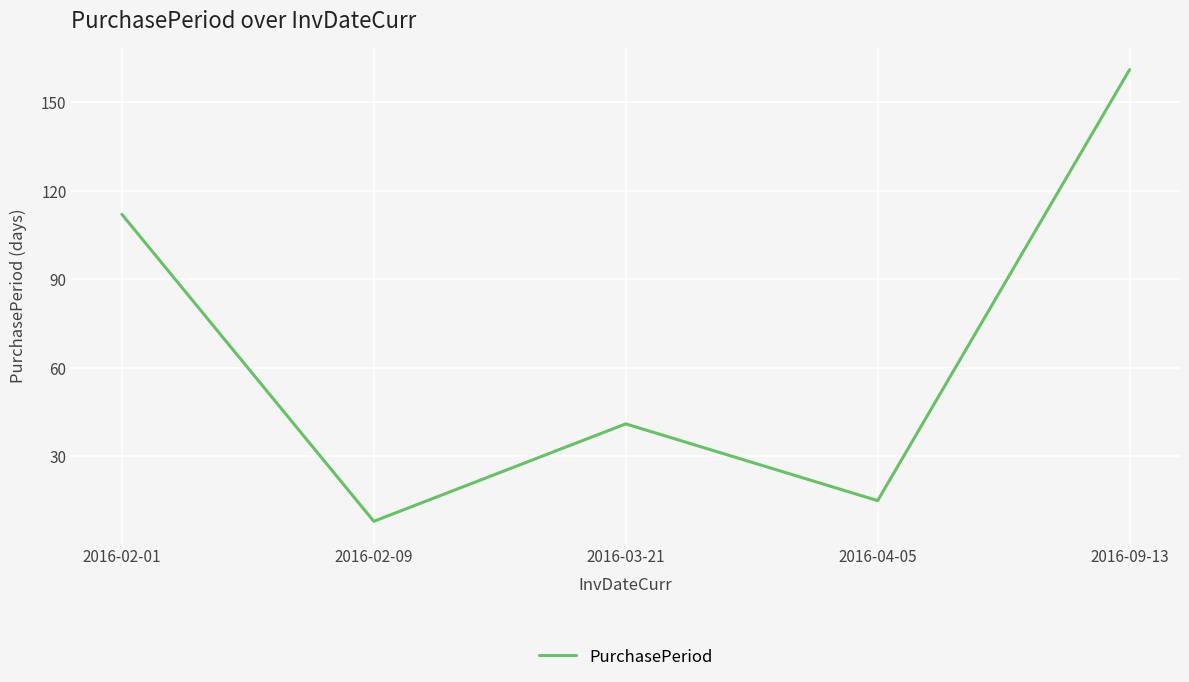

At which category does the chart reach its peak across all series?

2016-09-13